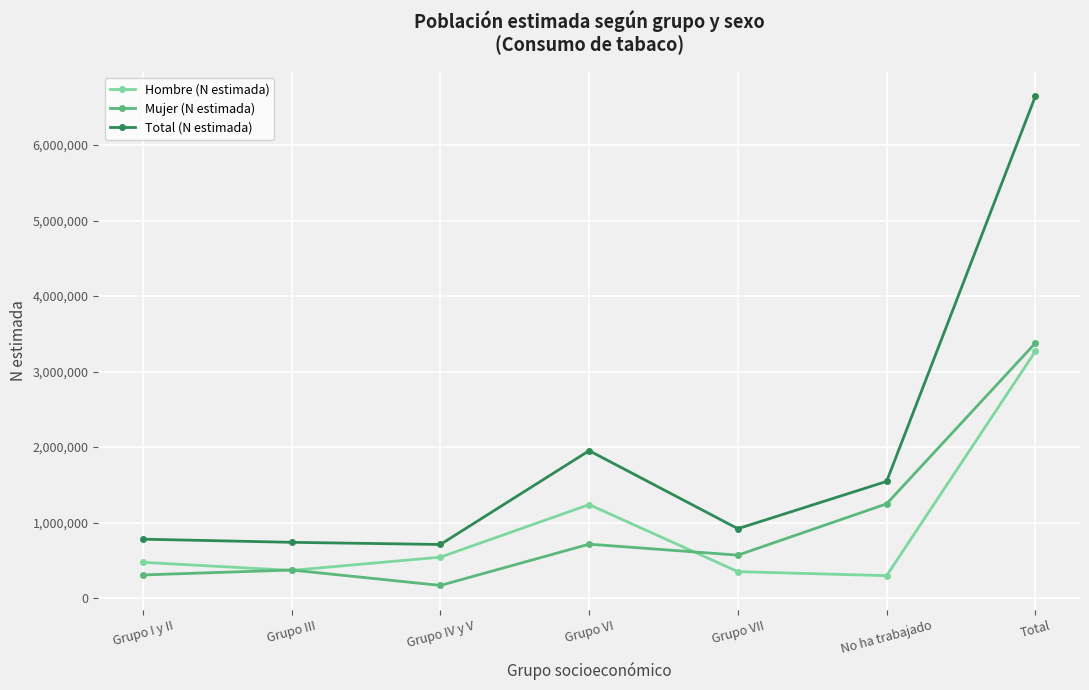

What is the spread (max minus min) of values at Grupo VII?

568752